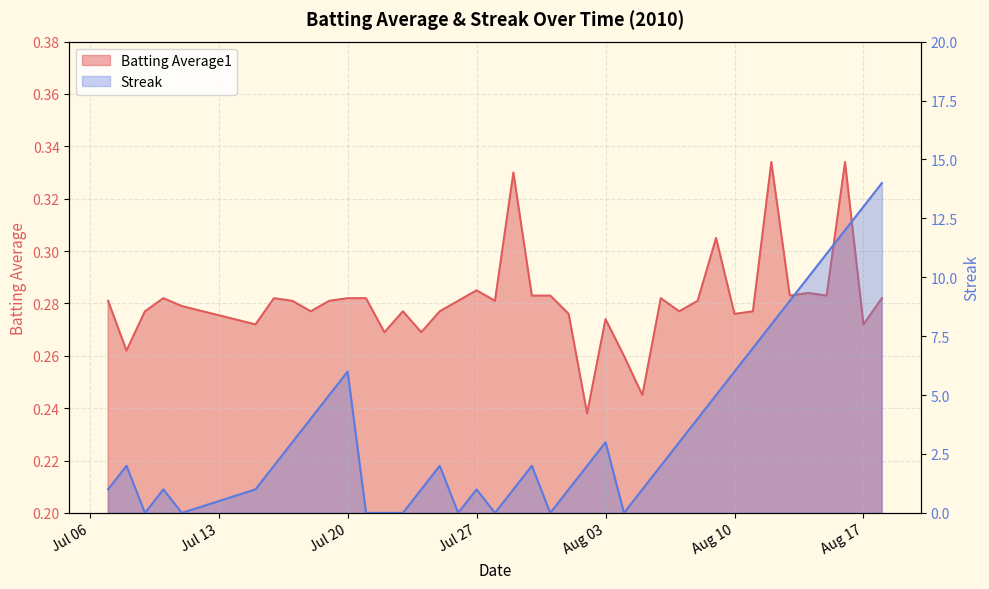

What is the difference between the Streak values at 2010-07-09 and 2010-08-02?

2.0